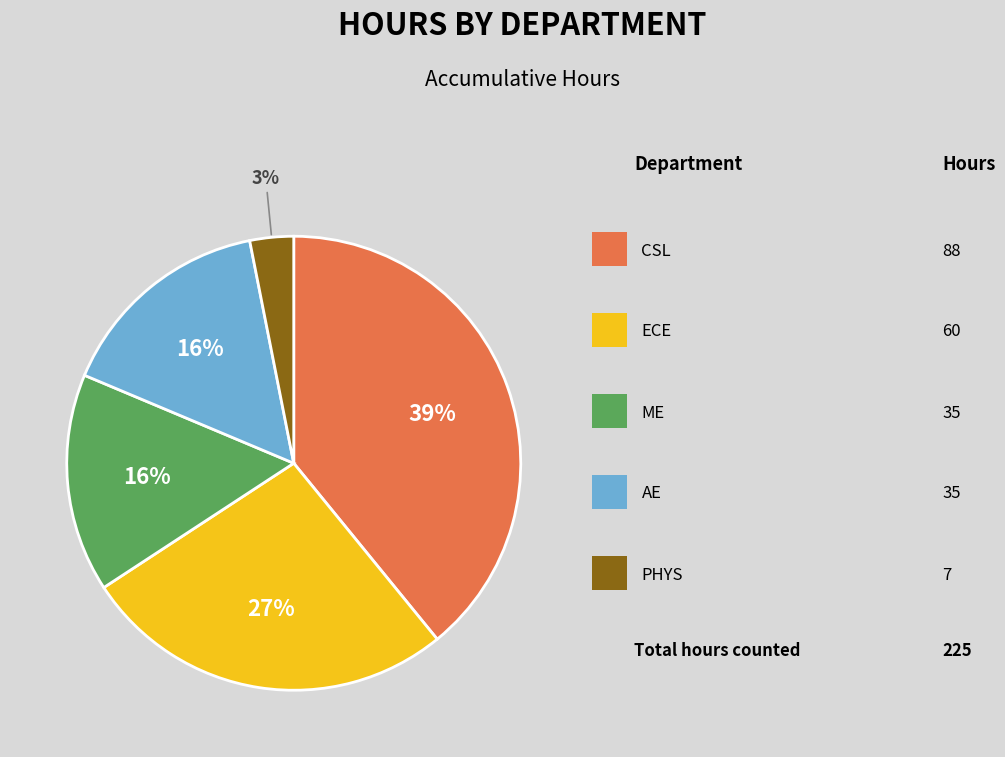

How many segments does this pie chart have?

5